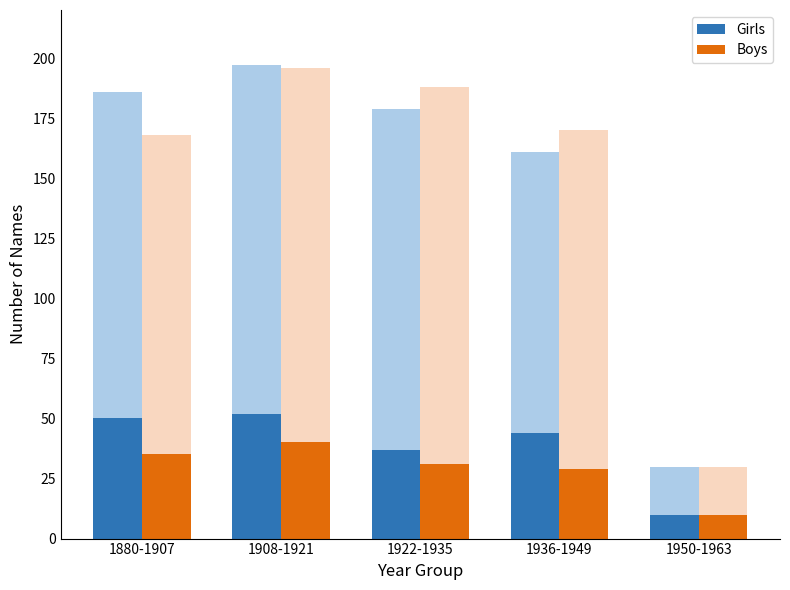

The value of Boys at 1908-1921 is 40. True or false?

True